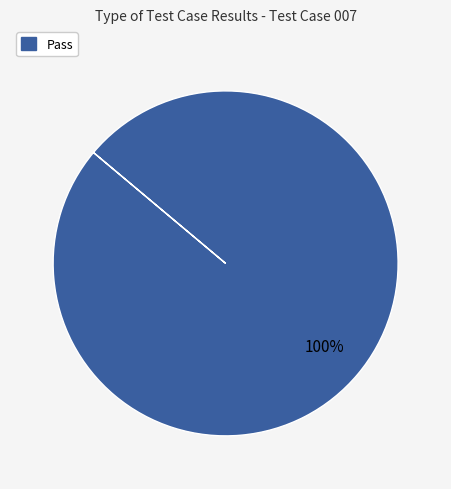

Does any single category account for the majority?

Yes